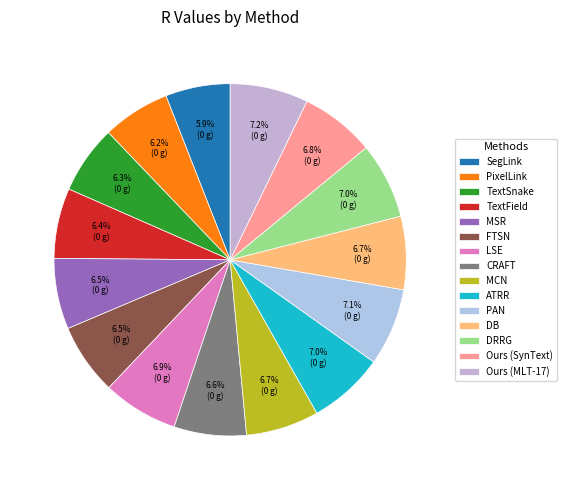

Which category has the smallest portion of the pie?

SegLink